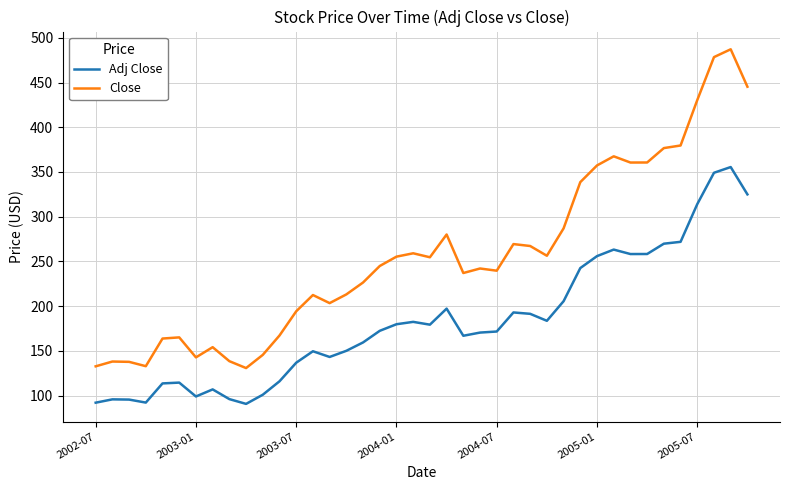

True or false: Close and Adj Close intersect in this chart.

False